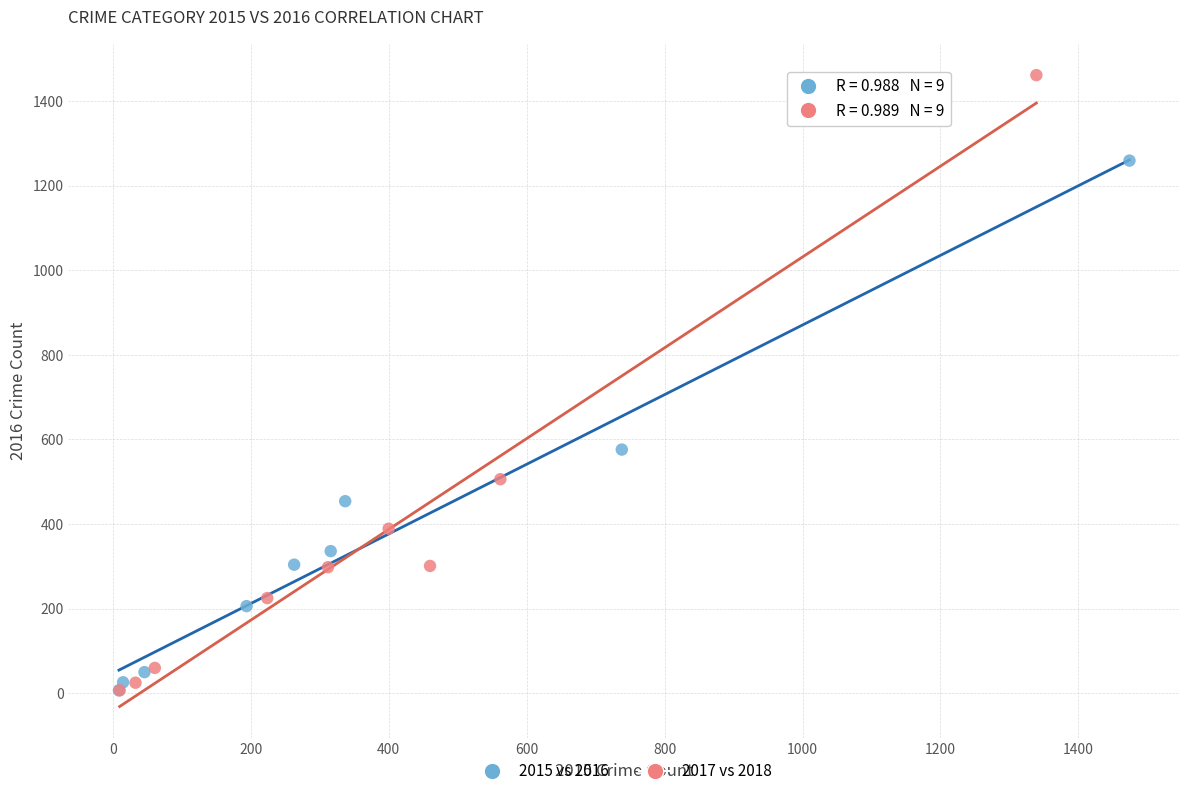

Which series reaches the maximum Y coordinate?

2017 vs 2018